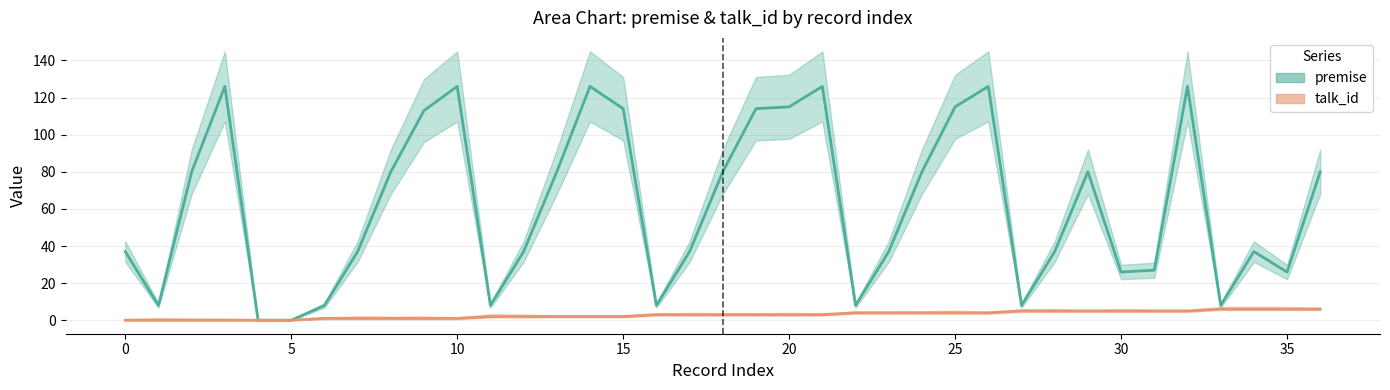

What is the sum of all premise values?

2281